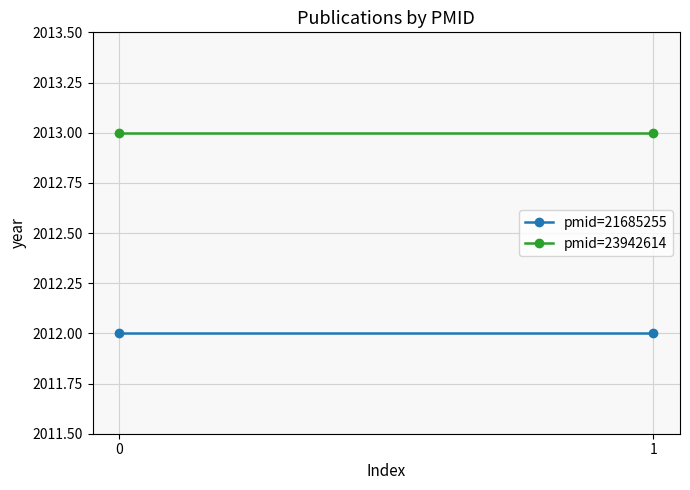

Is it true that pmid=23942614 equals 2013 at 1?

True